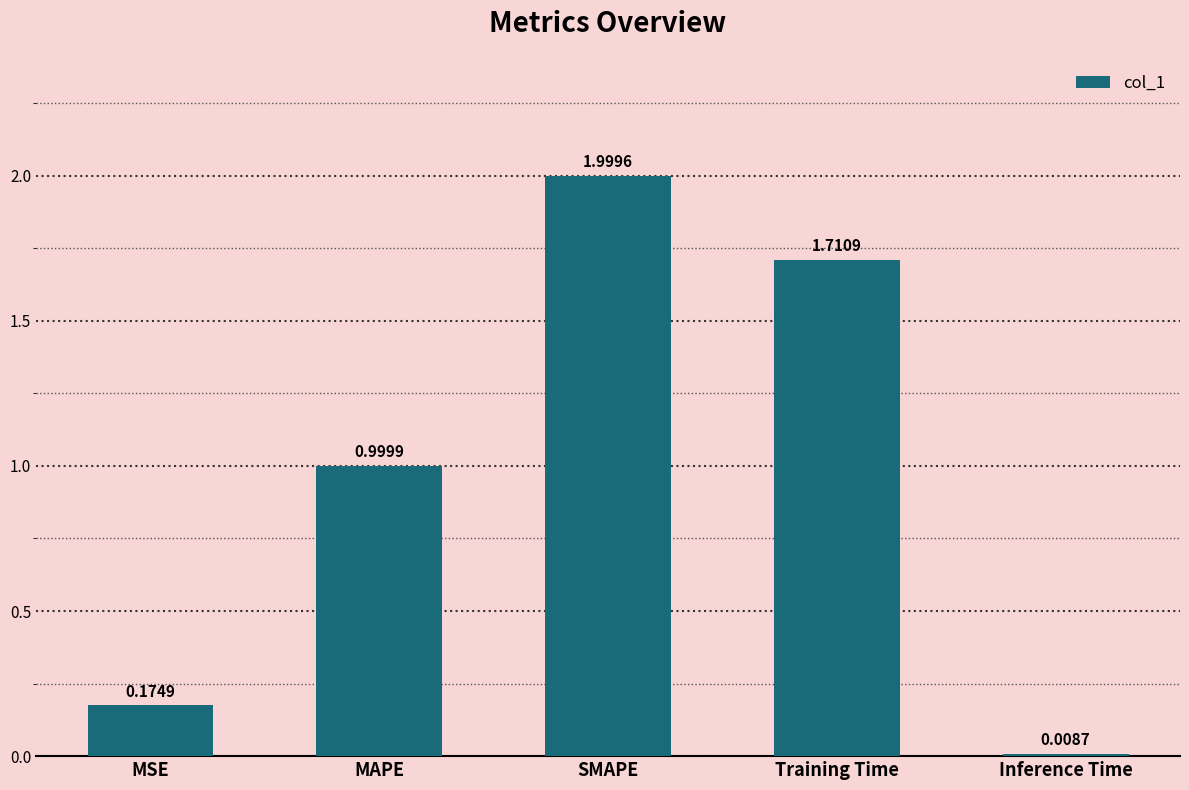

What is the difference between the maximum and minimum values?

2.0